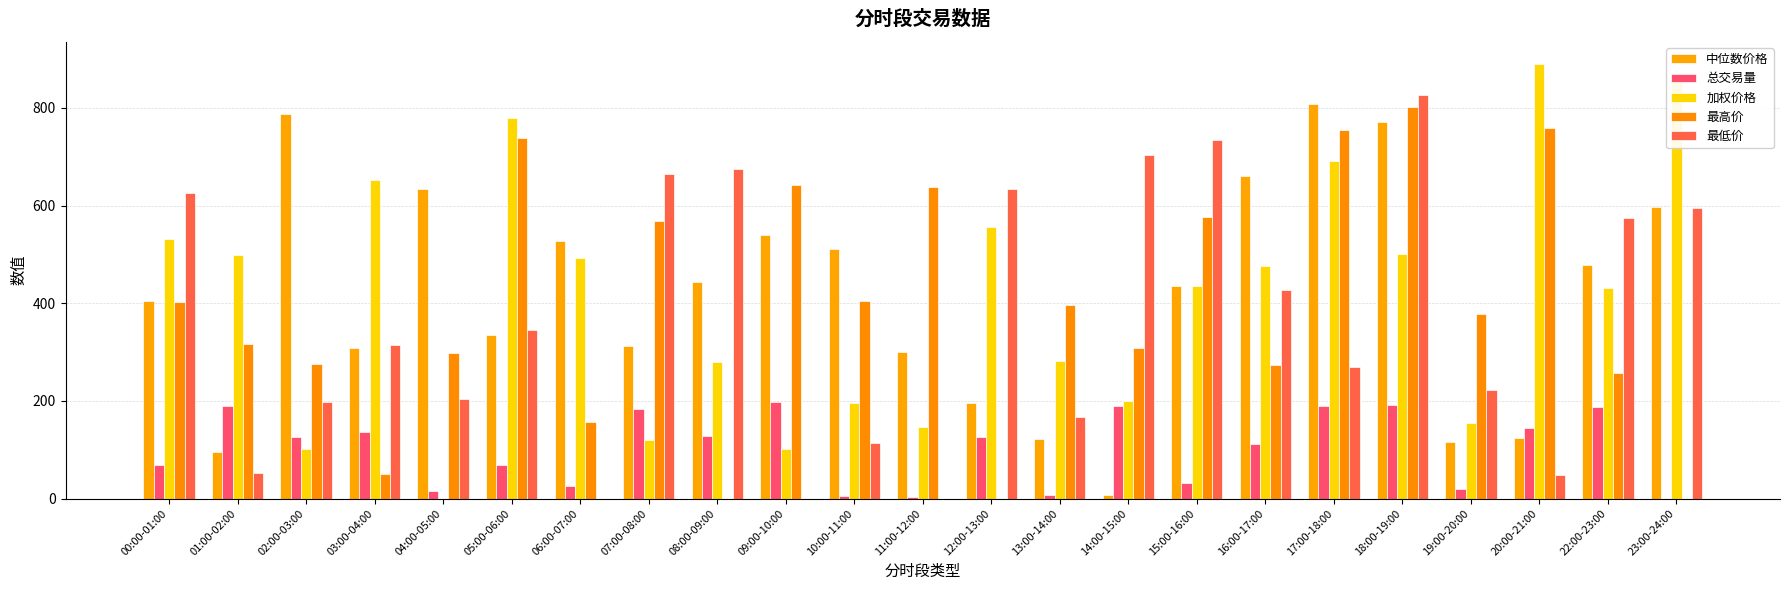

The 最低价 series shows 735.1 at 15:00-16:00. True or false?

True